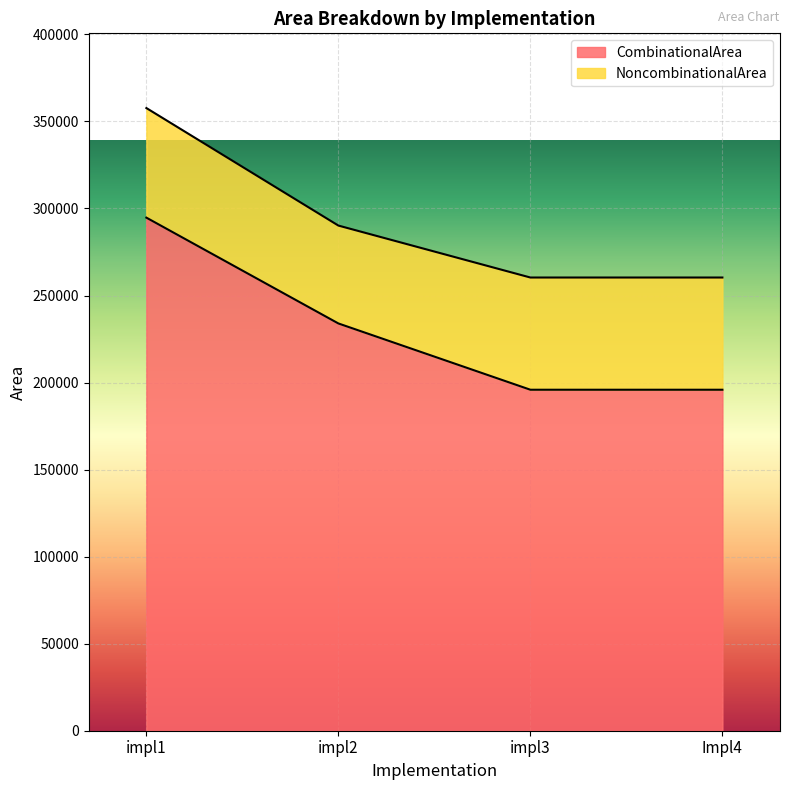

Does the chart display data point markers on the line(s)?

No